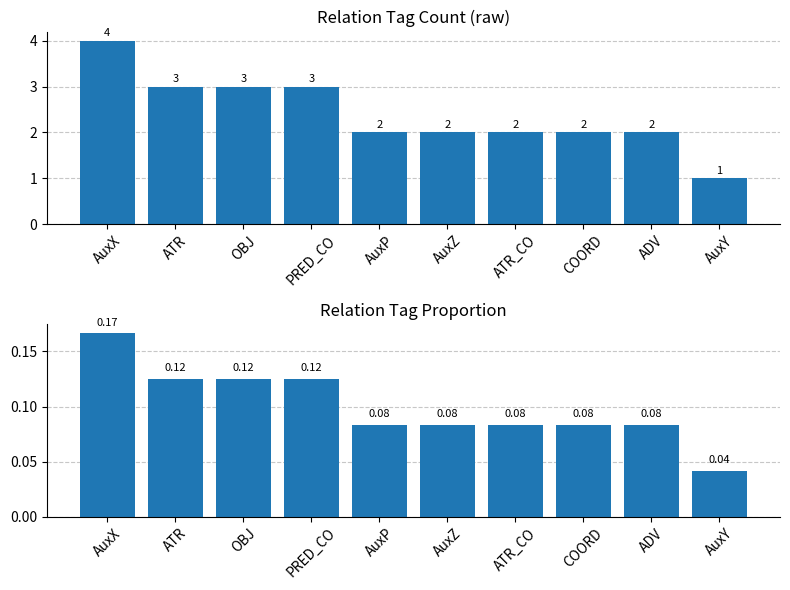

At how many categories does at least one series exceed 1?

9